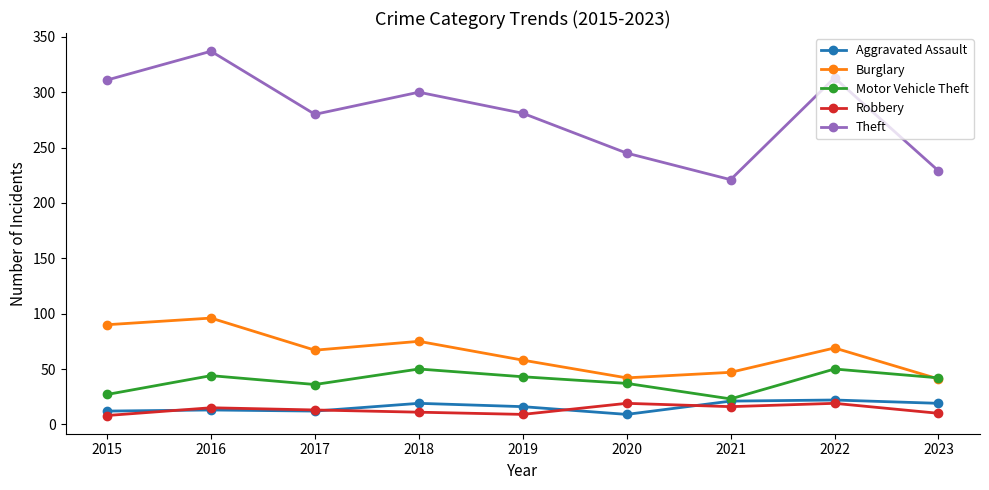

In Burglary, how many points are higher than both neighbors (excluding endpoints)?

3